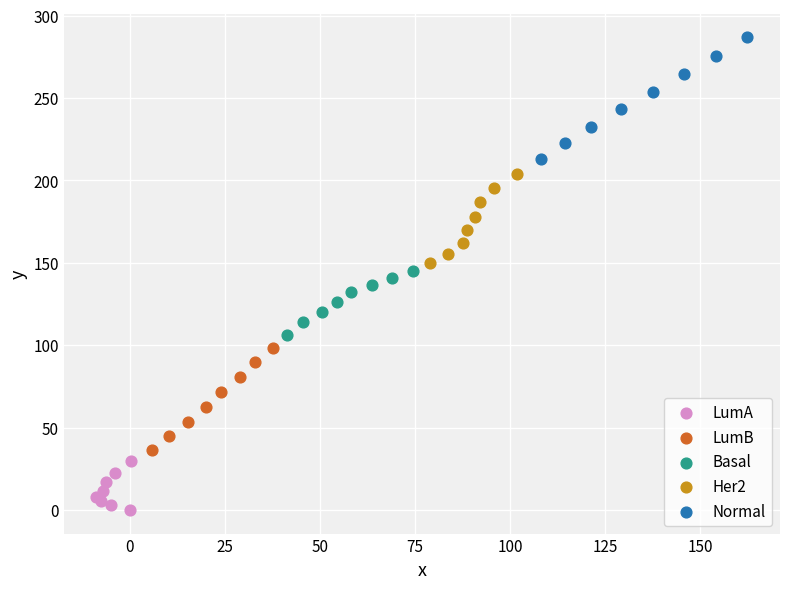

Which series reaches the minimum Y coordinate?

LumA